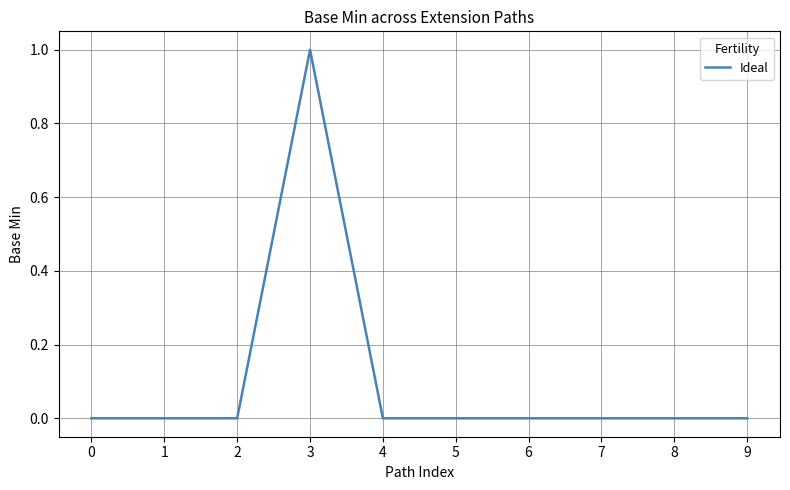

The chart shows a value of 0 at 5. True or false?

True